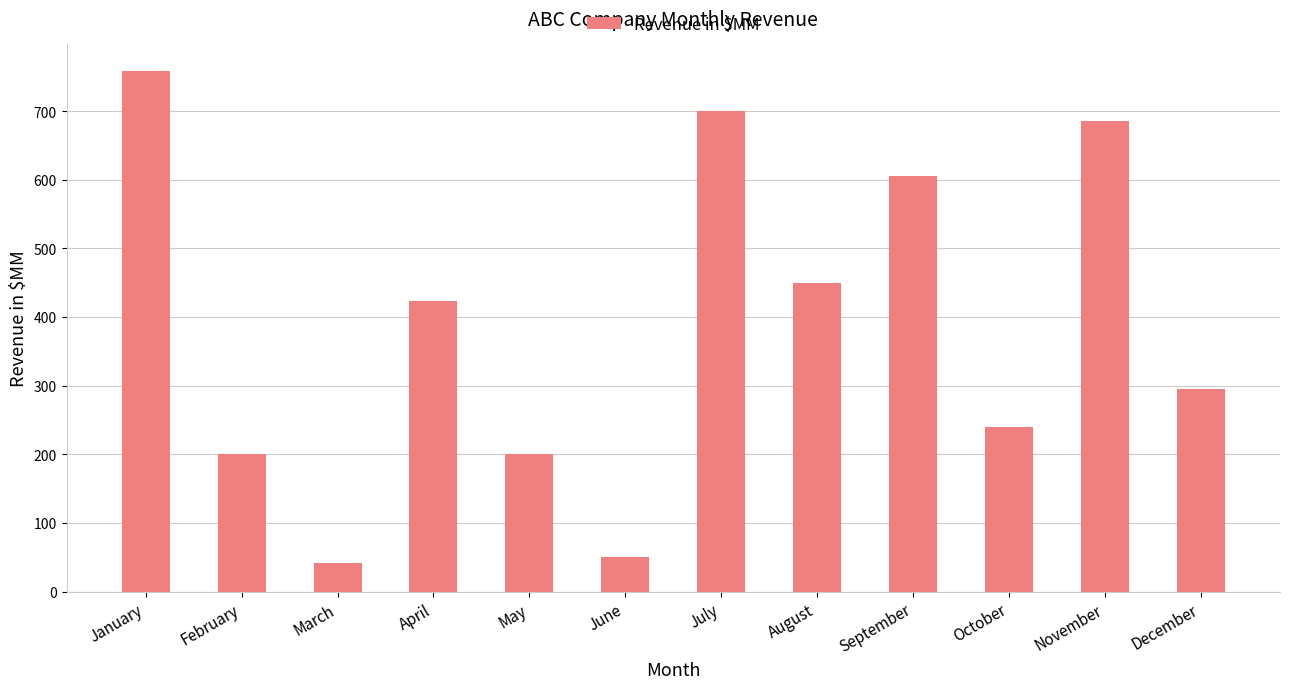

What is the value of the 11th bar from the left?

685